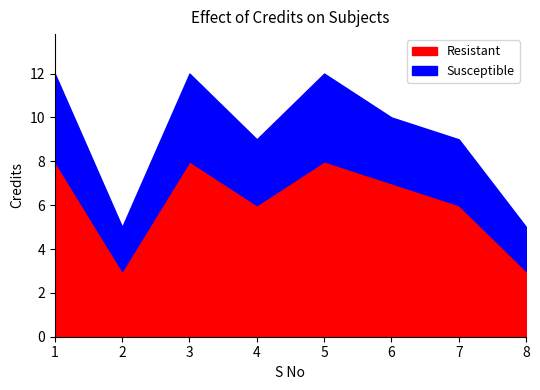

What is the sum of all Resistant values?

49